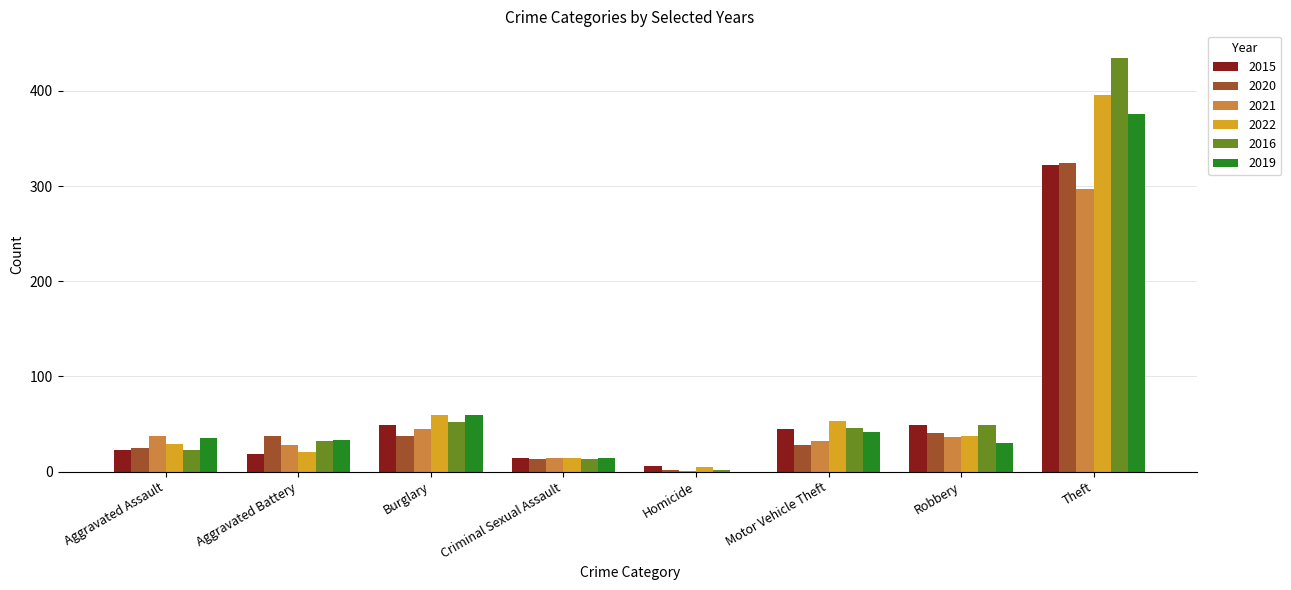

True or false: 2022 has a value of 29 at Aggravated Assault.

True